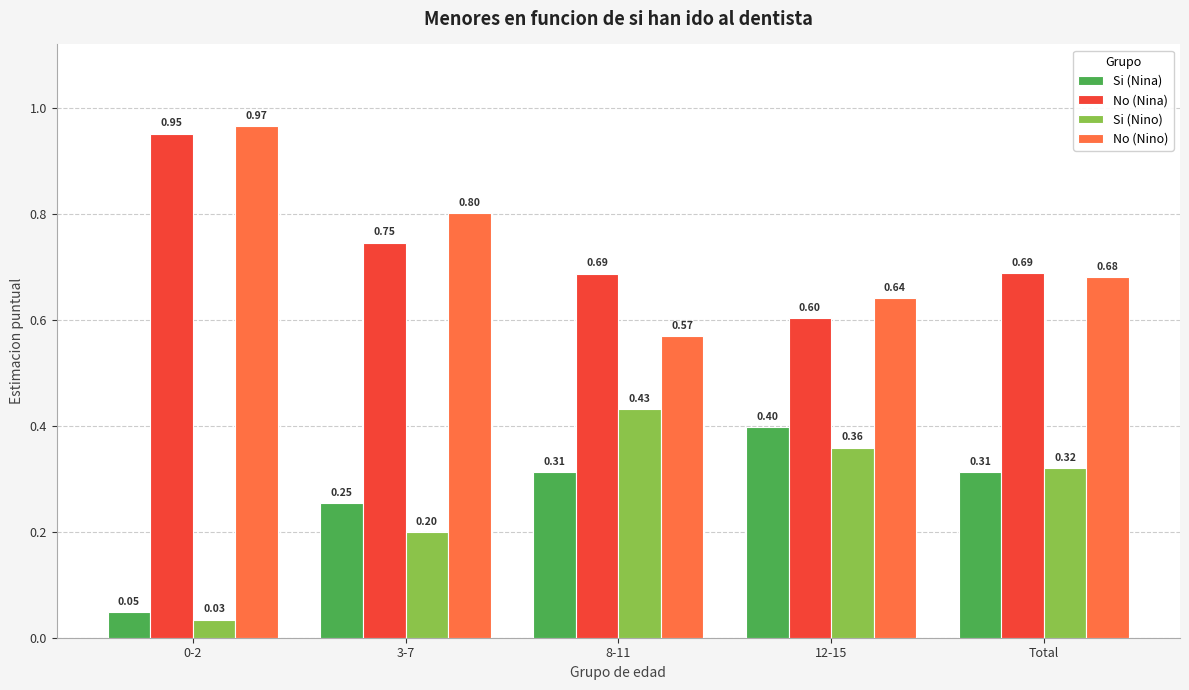

The No (Nino) series shows 0.2 at 8-11. True or false?

False